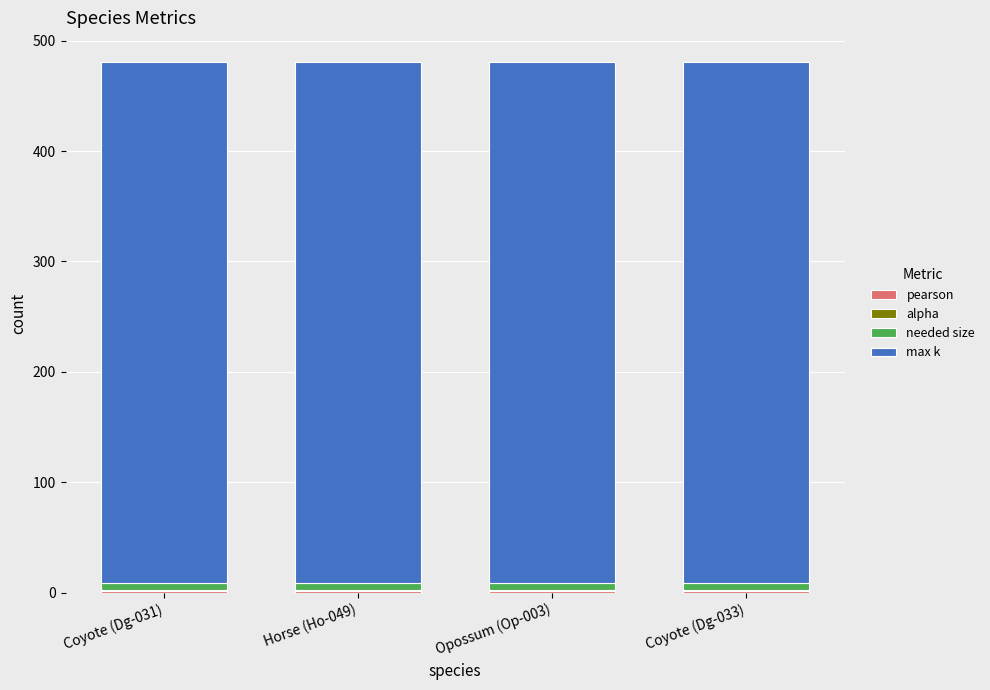

Are the bars grouped side by side (vs. stacked)?

No